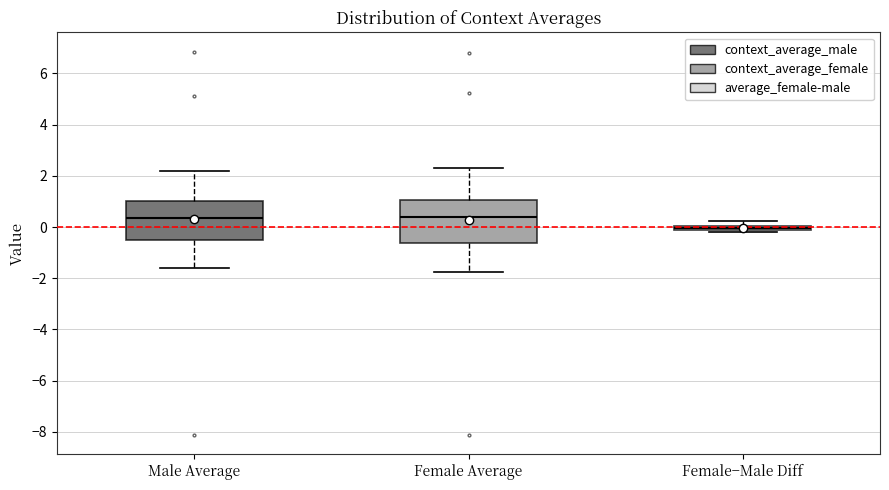

Which box's median line is the lowest?

Female−Male Diff